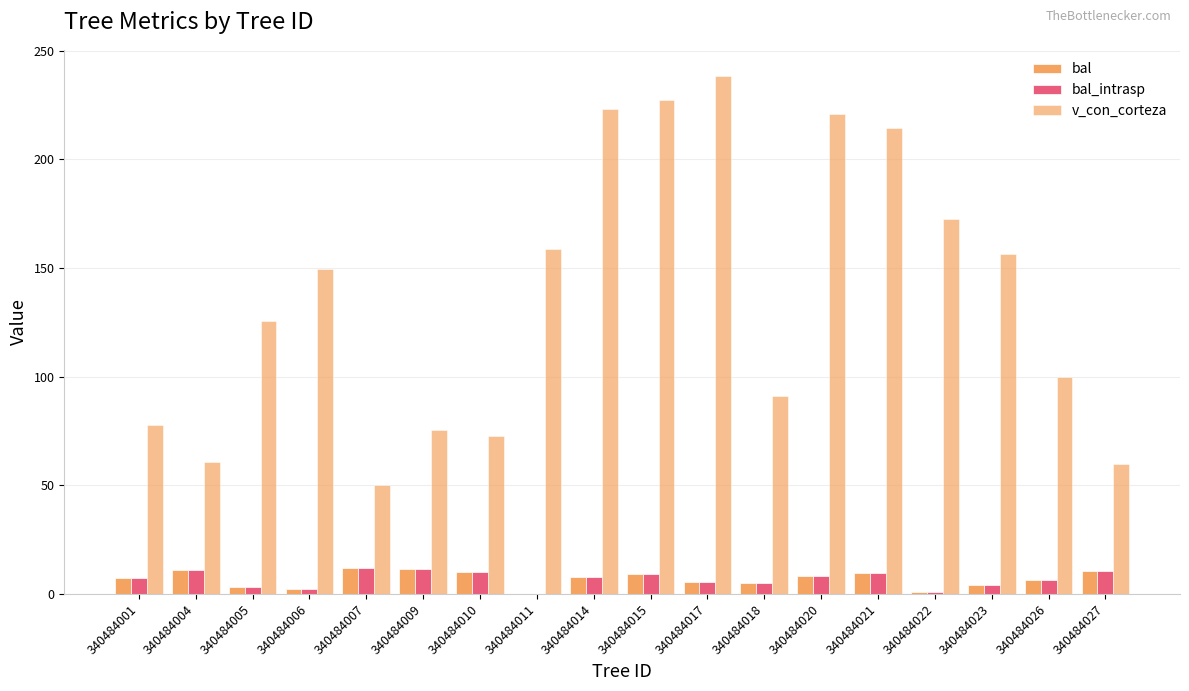

What is the value of the bal bar at the 14th from the left?

9.6